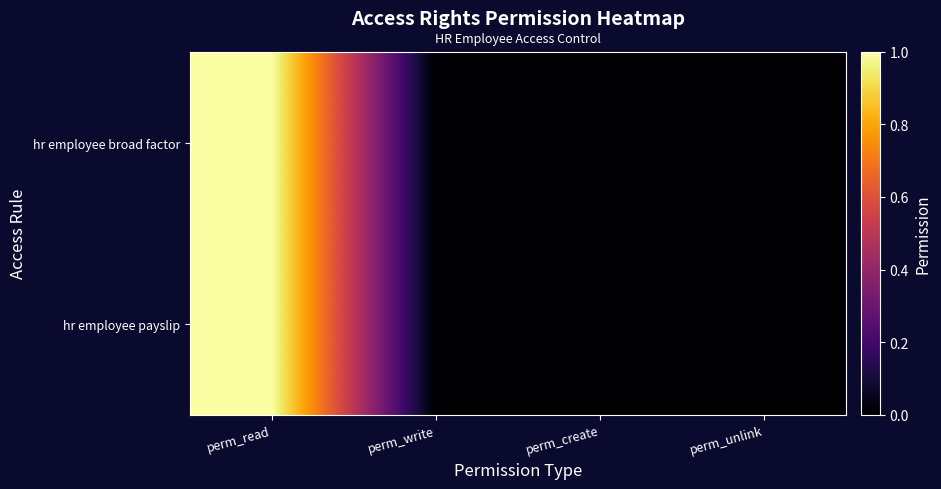

Reading right to left, list all the values displayed in this chart.

hr employee broad factor: perm_unlink=0	perm_create=0	perm_write=0	perm_read=1
hr employee payslip: perm_unlink=0	perm_create=0	perm_write=0	perm_read=1